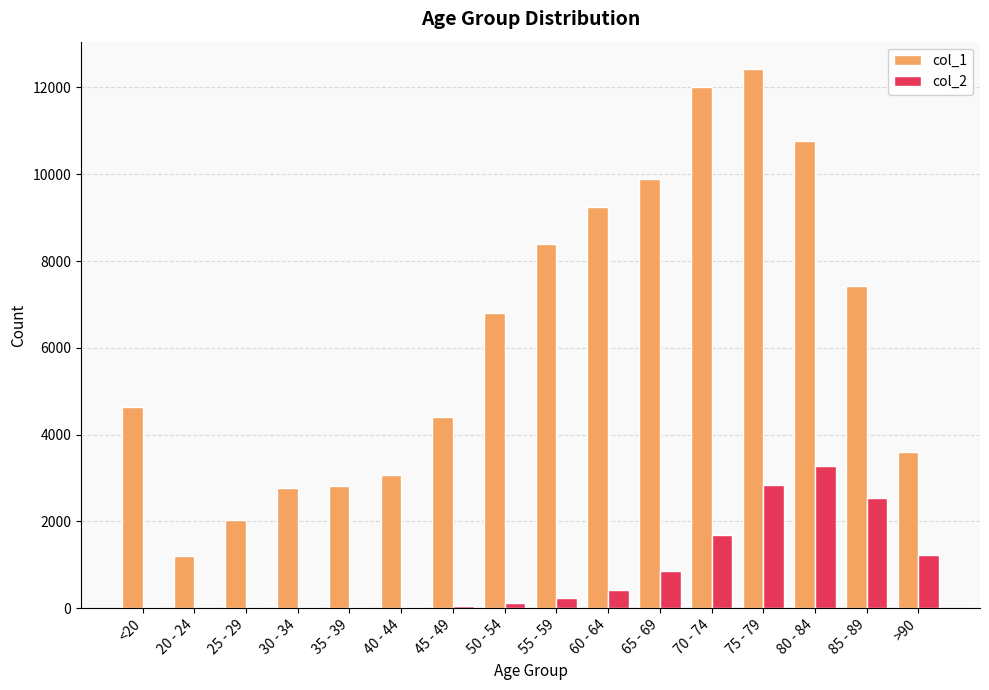

How many series are shown in this chart?

2